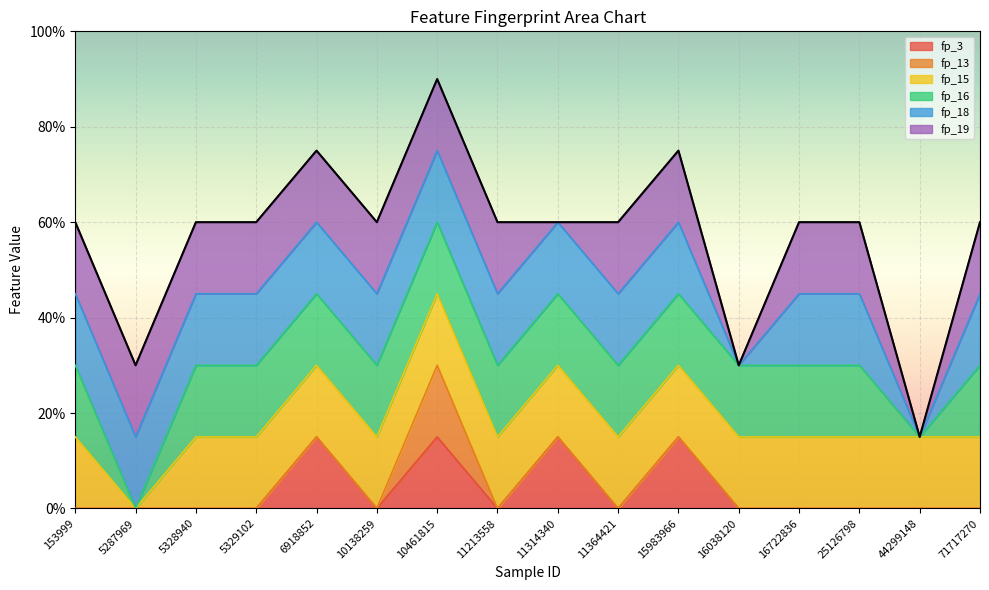

True or false: there are more than 0 points higher than both neighbors.

True